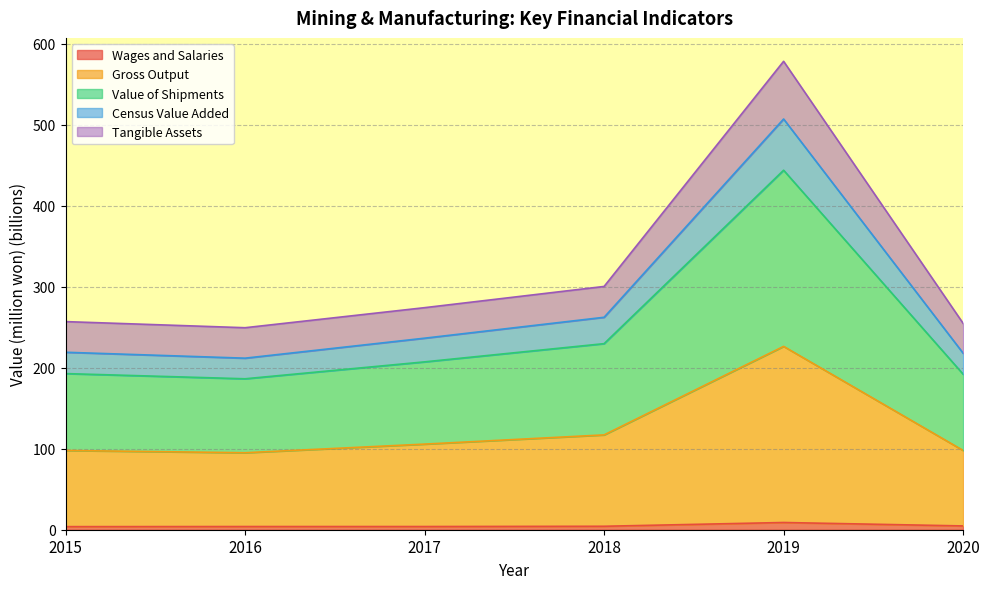

Rank the categories by Wages and Salaries value from highest to lowest.

2019, 2020, 2018, 2016, 2017, 2015